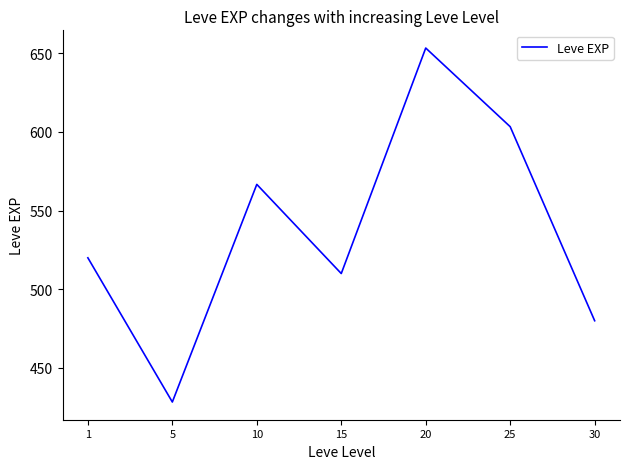

What is the difference between the second highest and second lowest values?

123.3